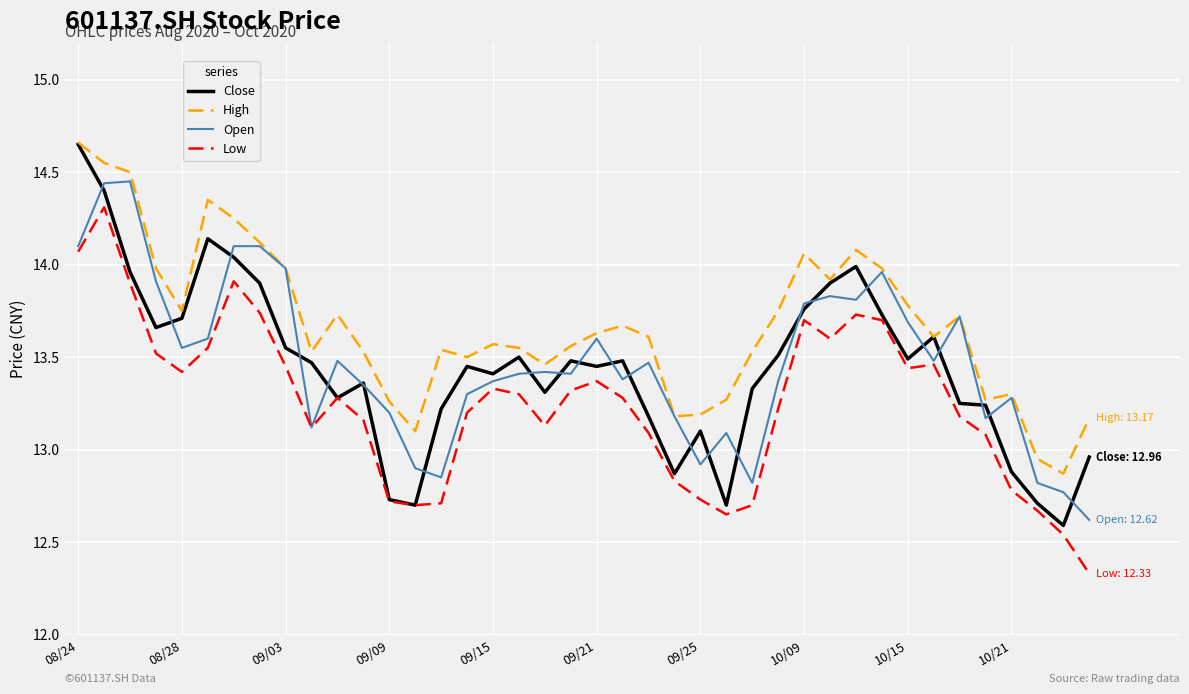

Which series has the largest total across all categories?

High